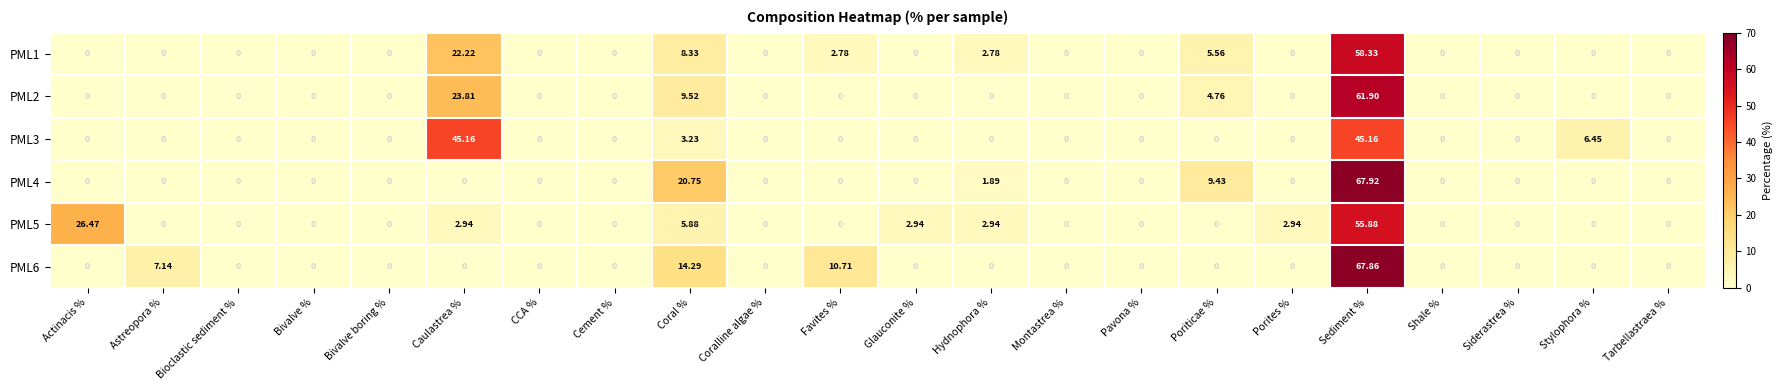

Which label corresponds to the largest value in the chart?

Sediment %